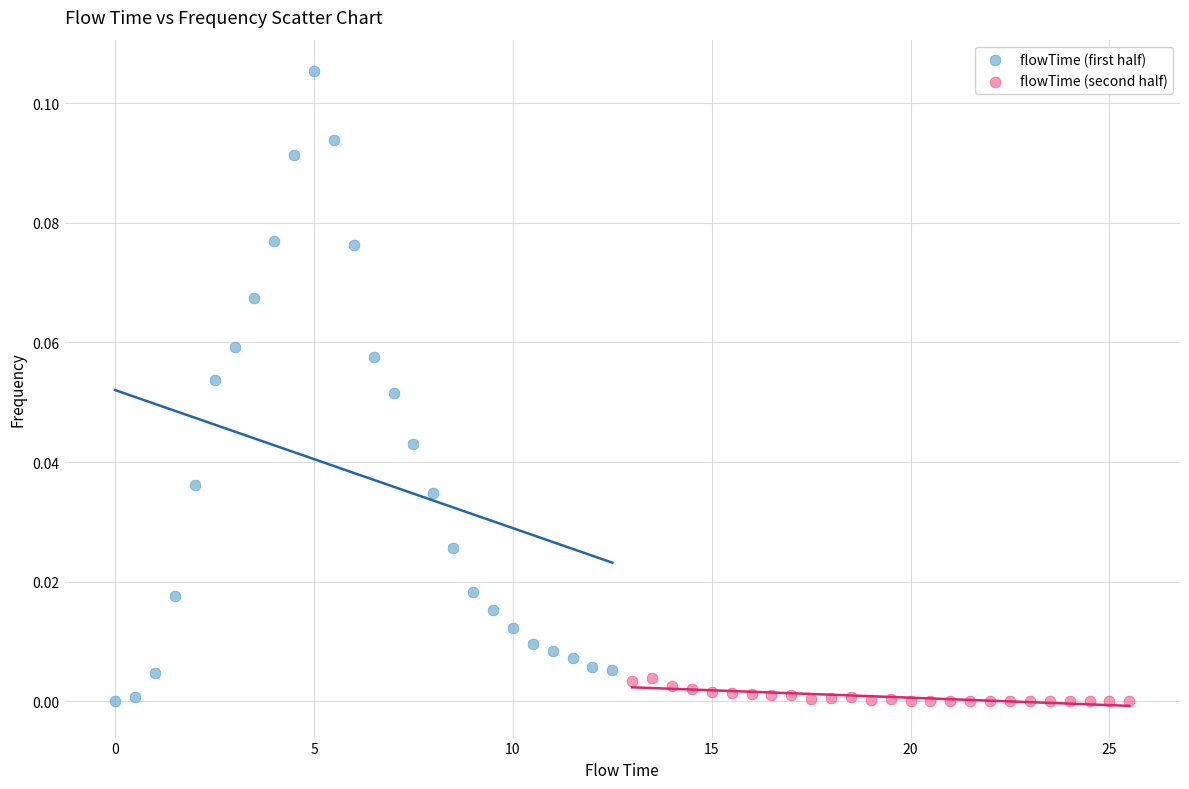

Which series has the largest Y range (max minus min)?

flowTime (first half)